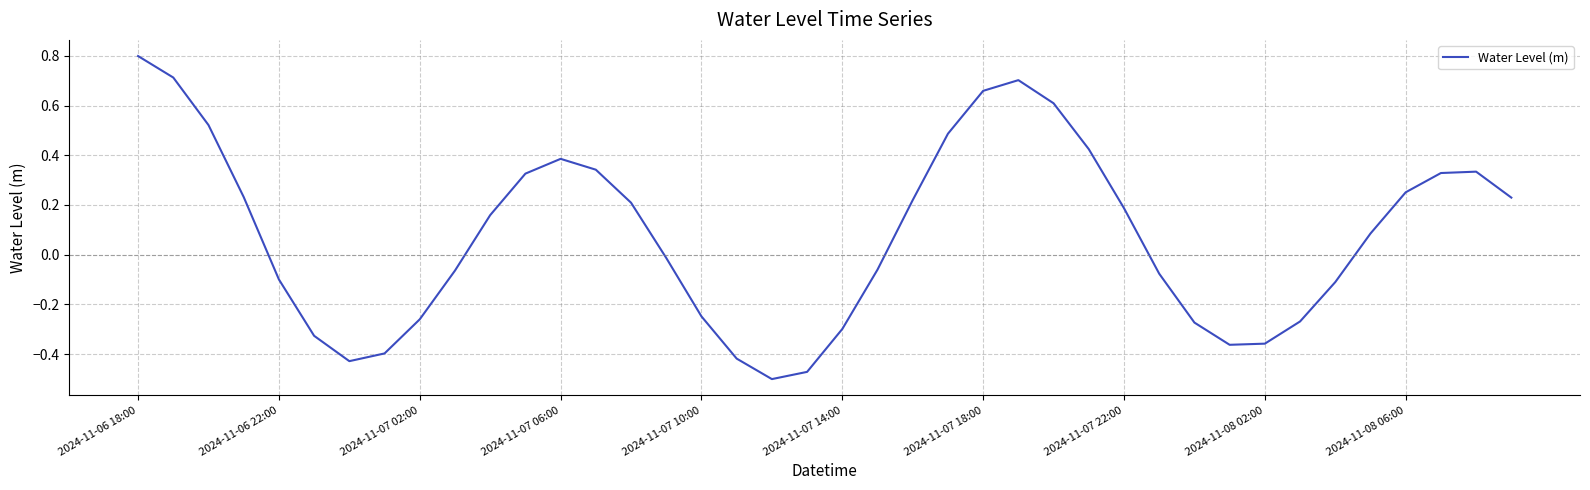

What is the greatest value displayed?

0.8